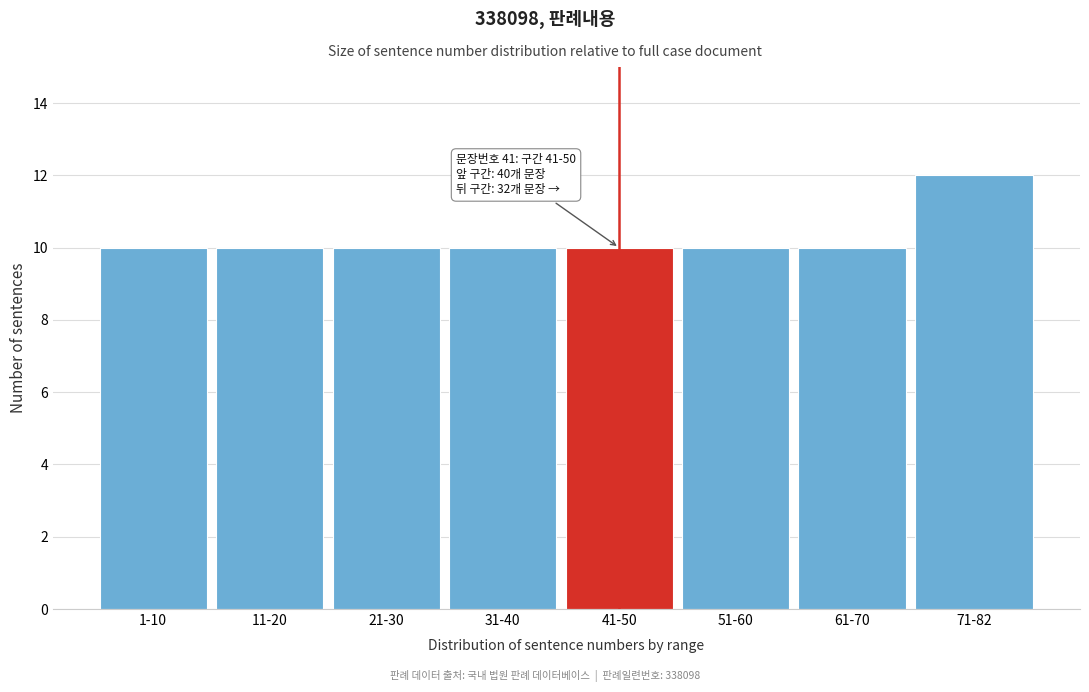

Reading left to right, what are all the values shown in this chart?

10	10	10	10	10	10	10	12